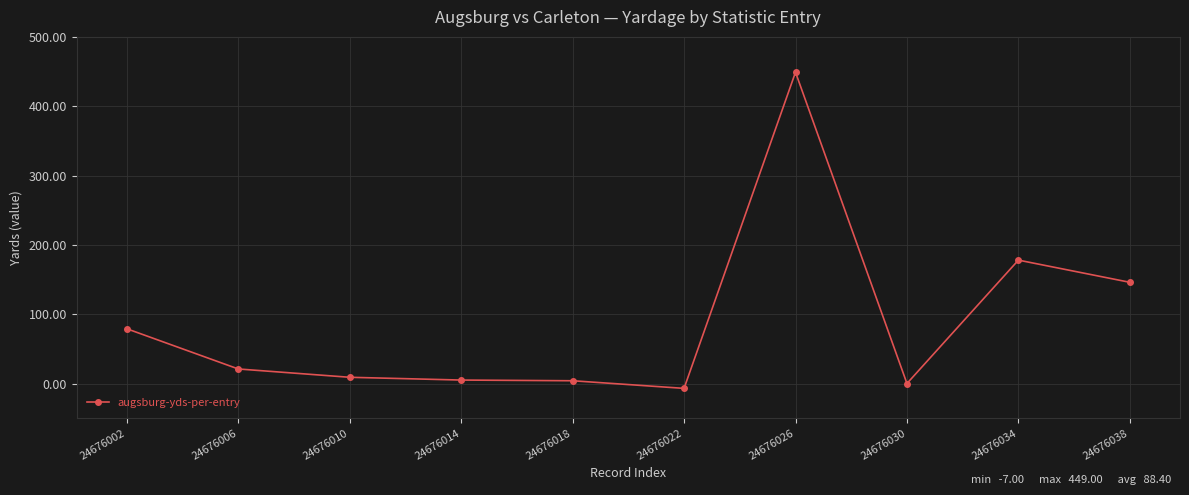

Does the chart display data point markers on the line(s)?

Yes